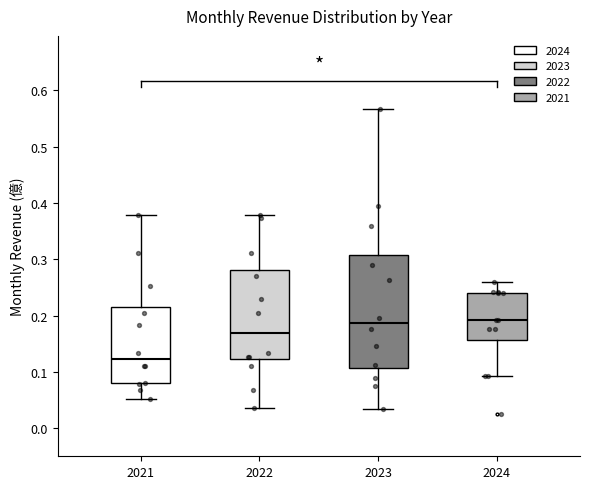

Comparing the boxes themselves (not the whiskers), which one is the tallest?

2023